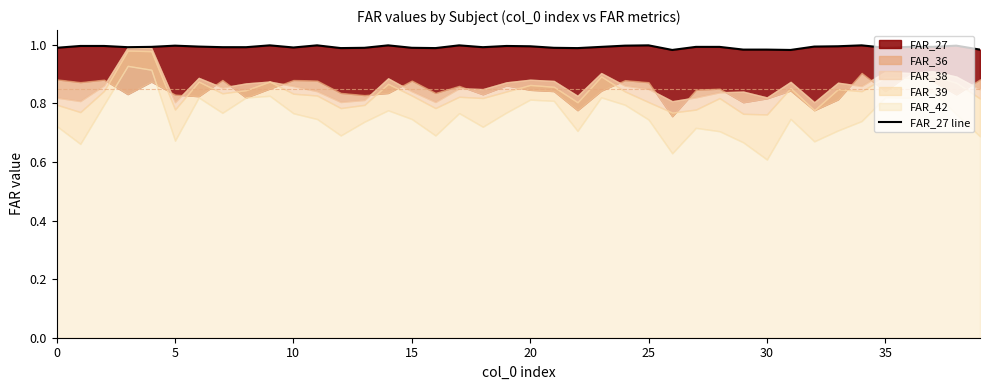

What is the label of the 28th point from the left?

27